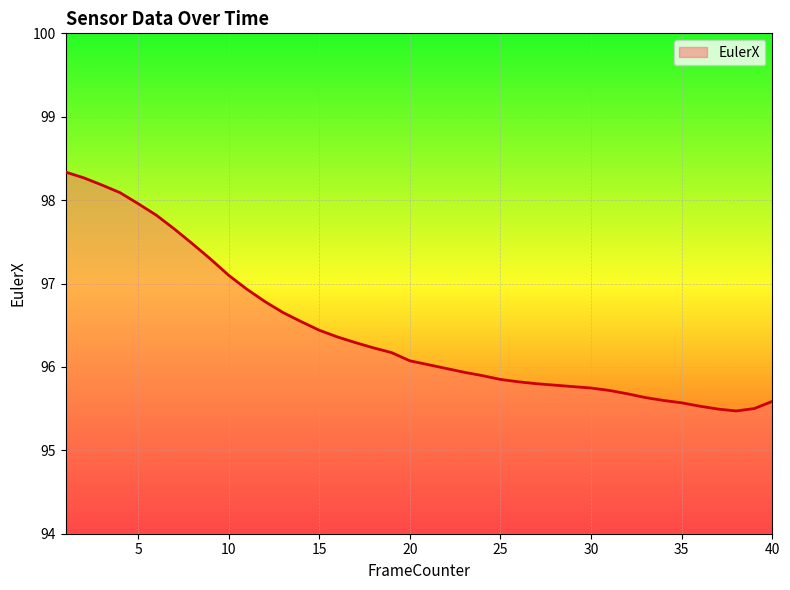

What is the smallest value displayed?

95.5